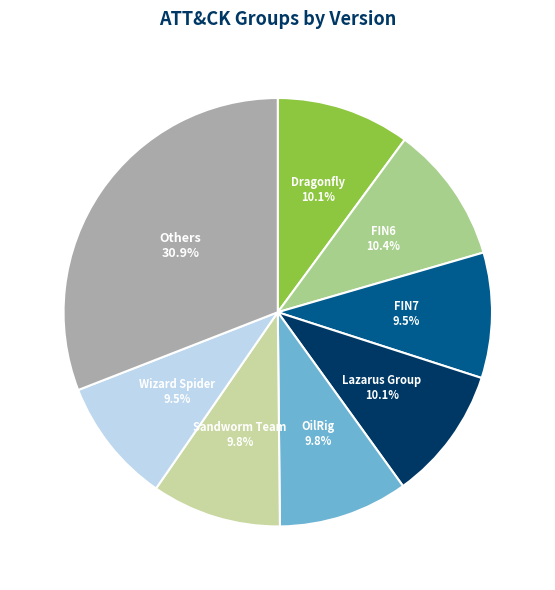

What is the largest slice in the pie chart?

Others